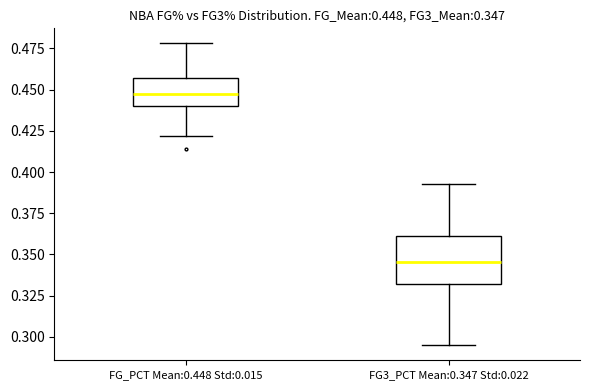

Which box has the highest median line?

FG_PCT Mean:0.448 Std:0.015